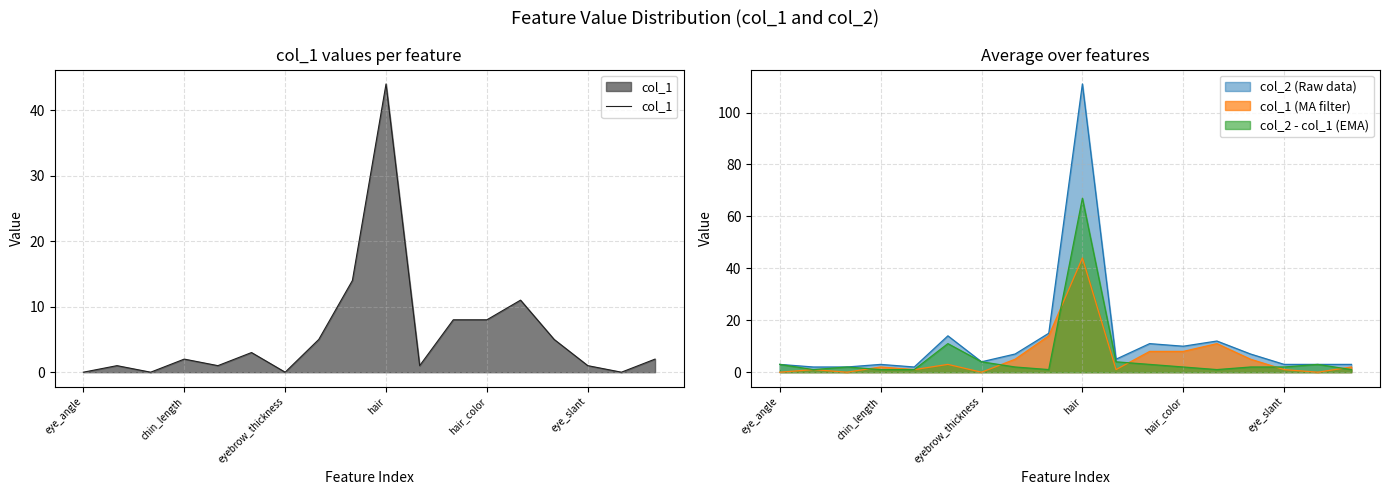

Does the chart have visible grid lines?

Yes